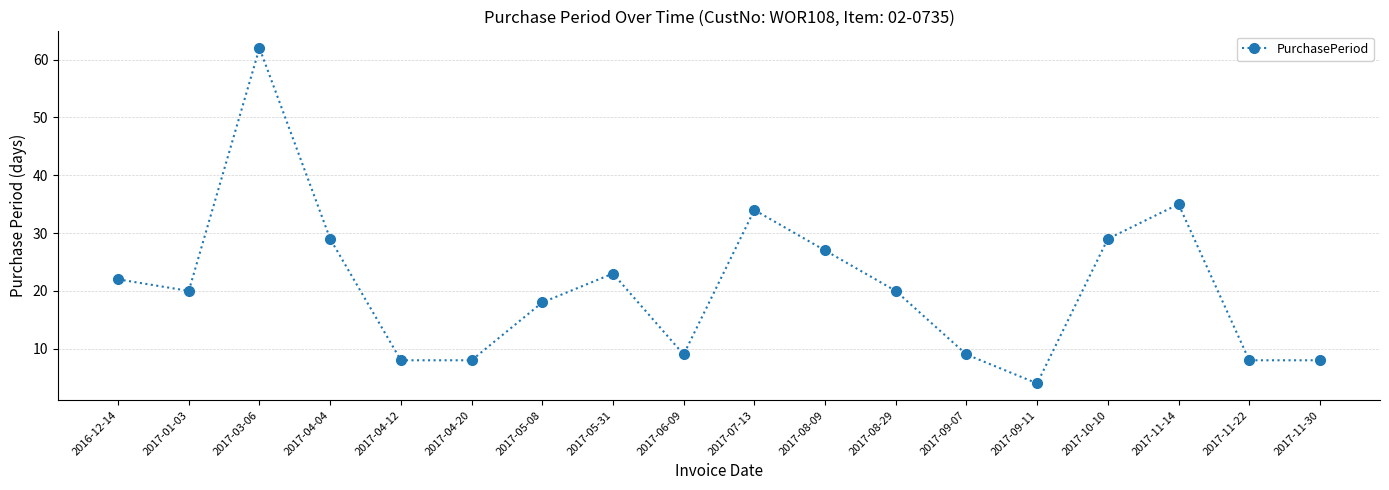

True or false: the data has more than 2 interior local peaks.

True